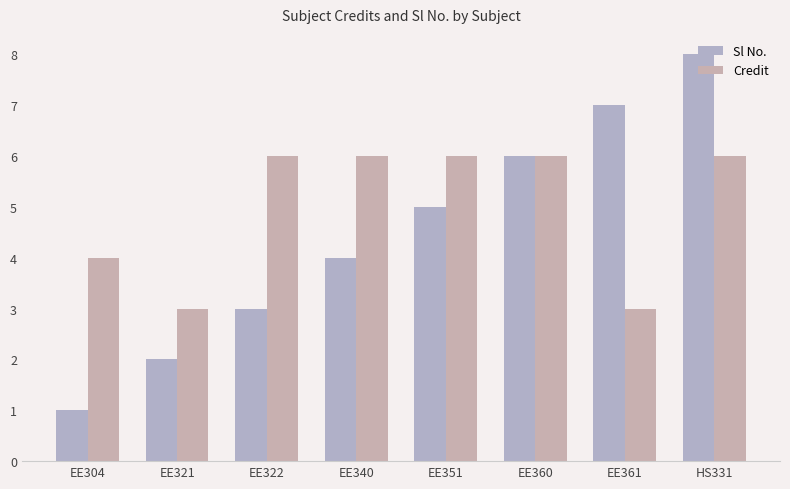

Does the chart contain any negative values?

No